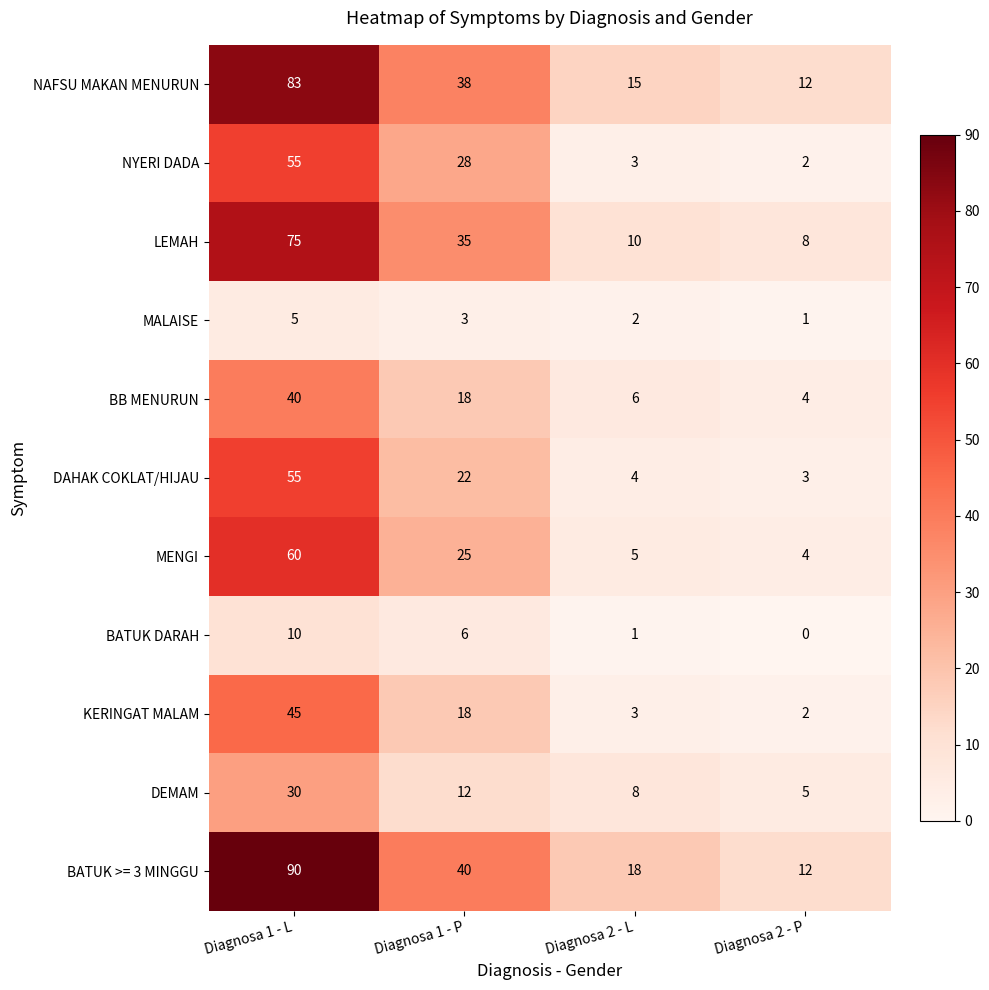

Which series has the largest total across all categories?

BATUK >= 3 MINGGU